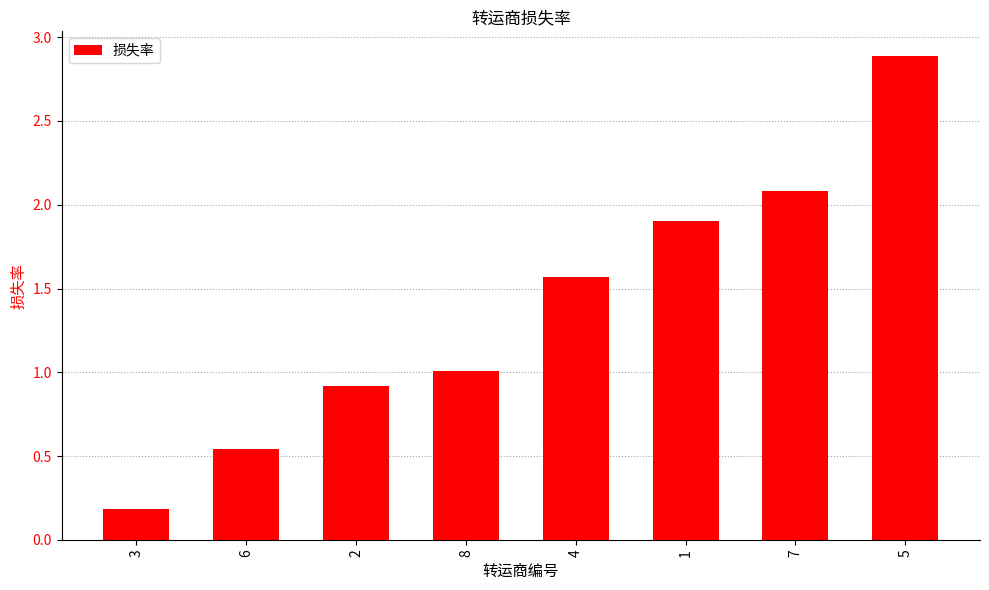

What is the difference between the maximum and minimum values?

2.7